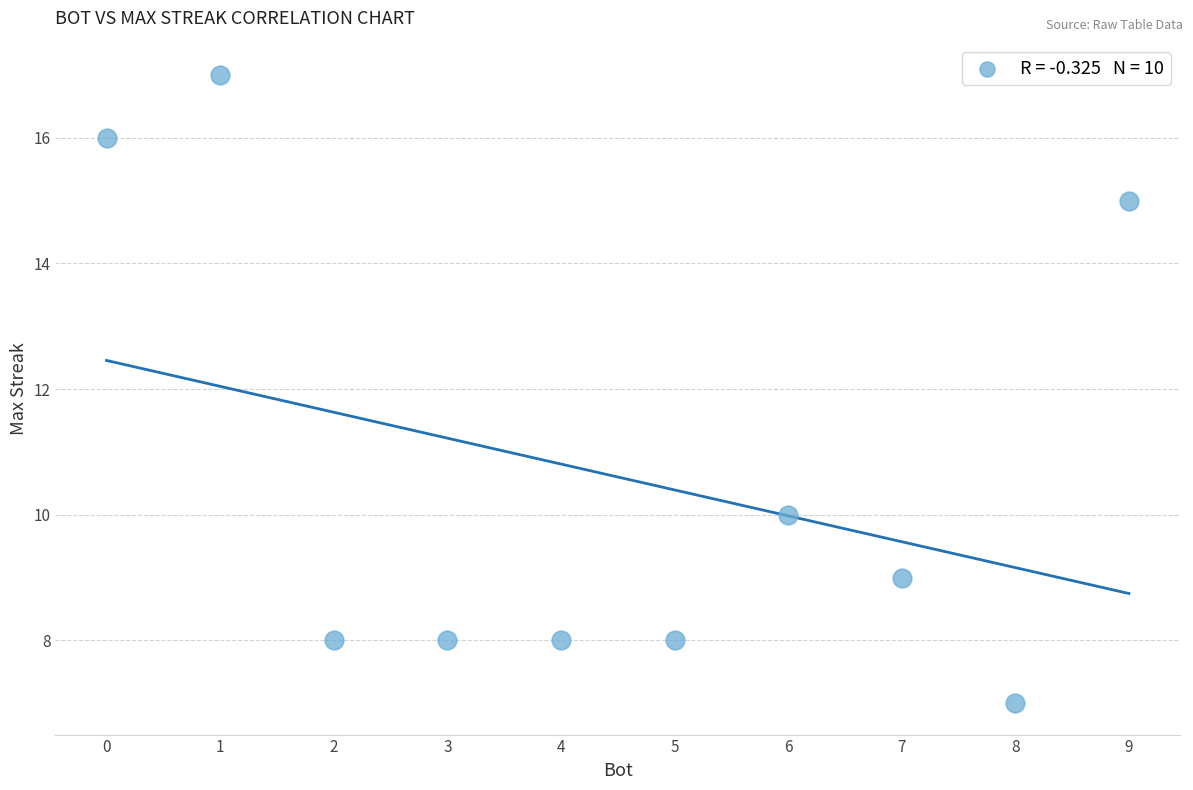

What Y value in the scatter plot is closest to 12?

10